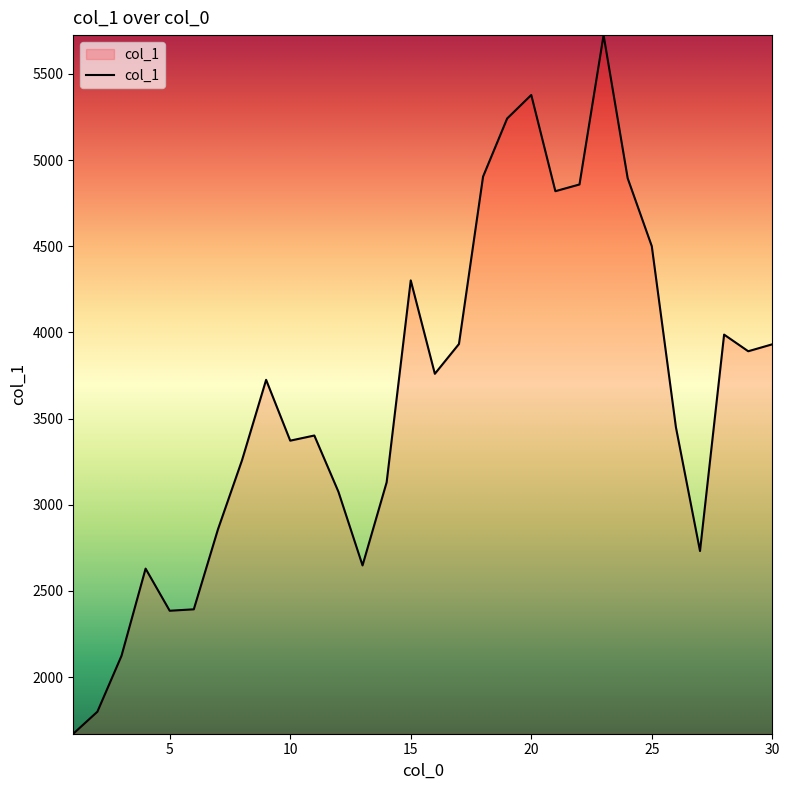

What is the greatest value displayed?

5724.8